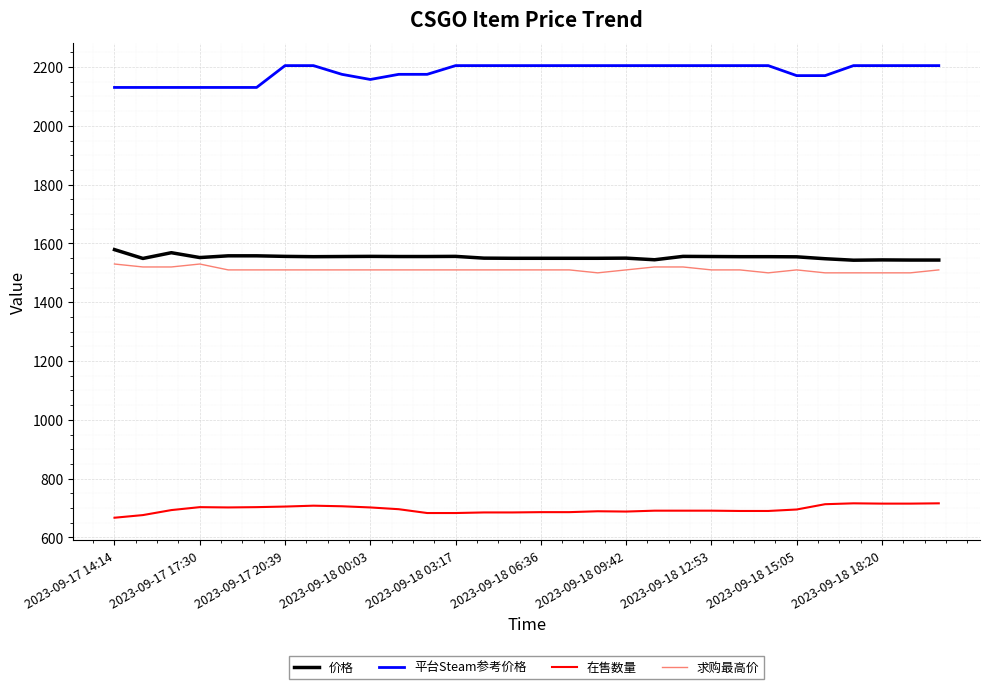

Which series has the largest total across all categories?

平台Steam参考价格